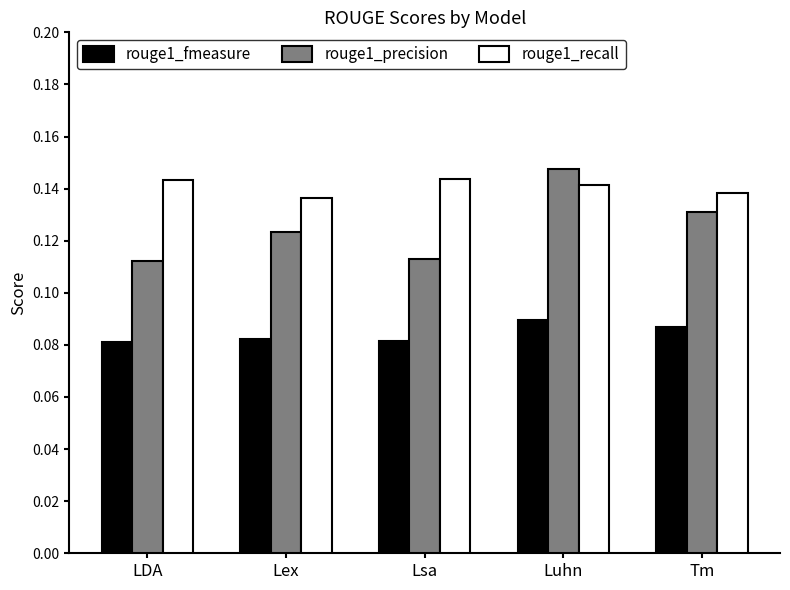

At how many categories does at least one series exceed 0?

5